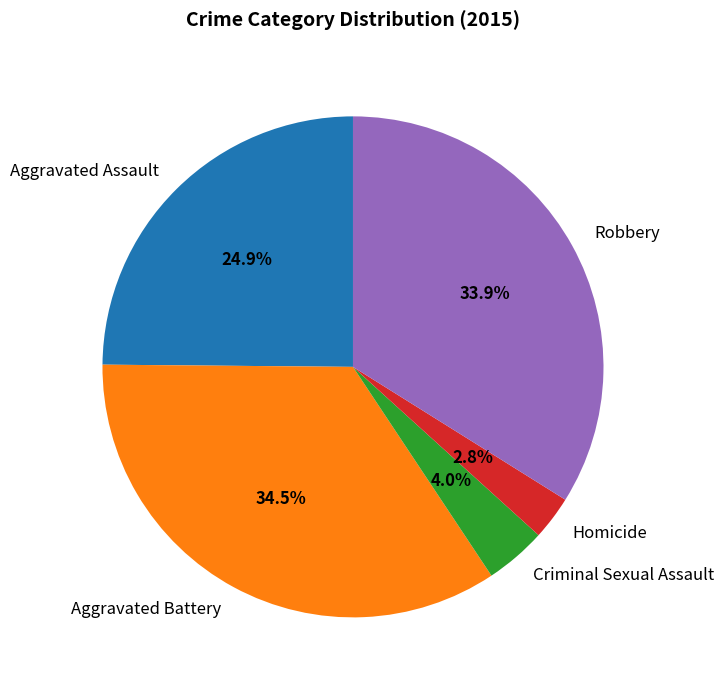

Approximately how many times larger is the value at Robbery compared to Aggravated Battery?

1.0